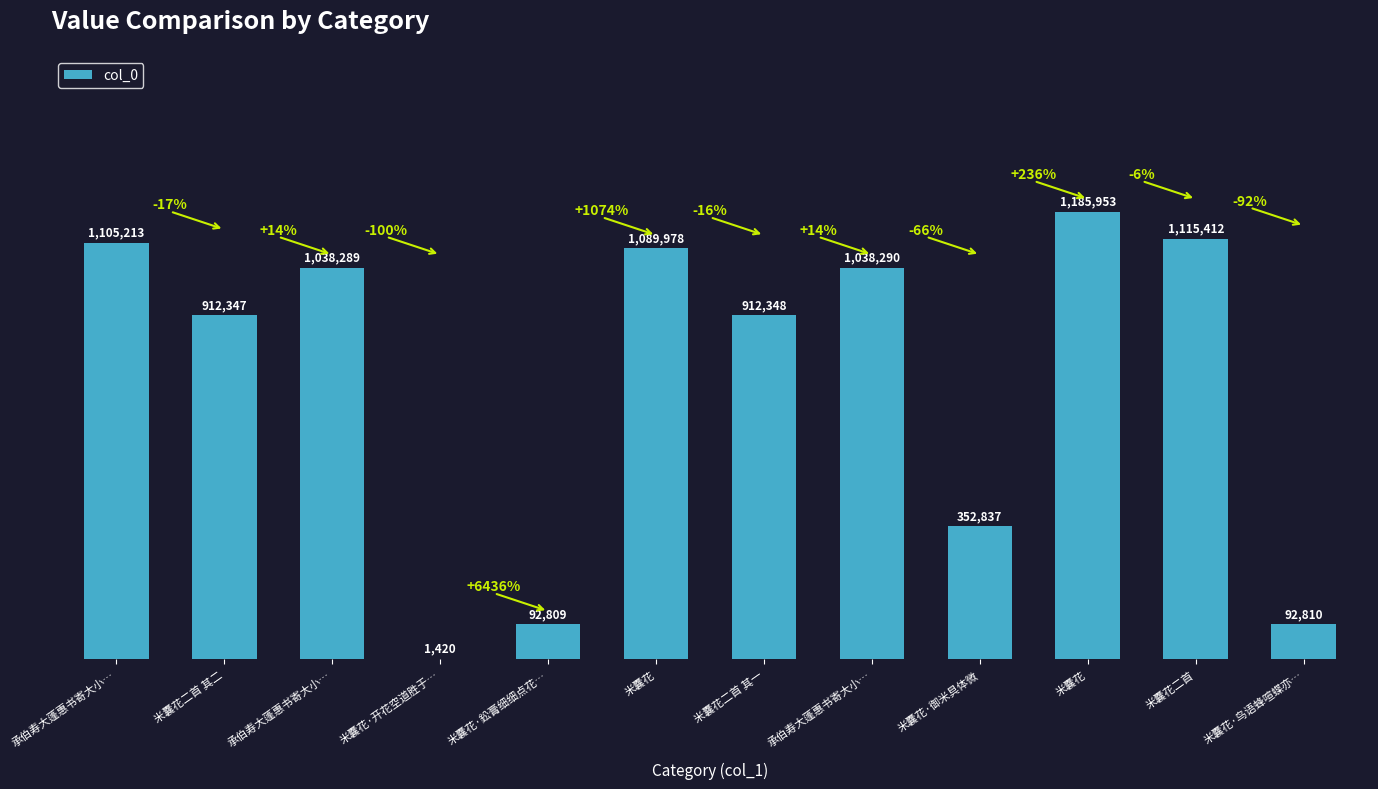

Between 米囊花 and 承伯寿大蓬惠书寄大小…, which is larger?

米囊花